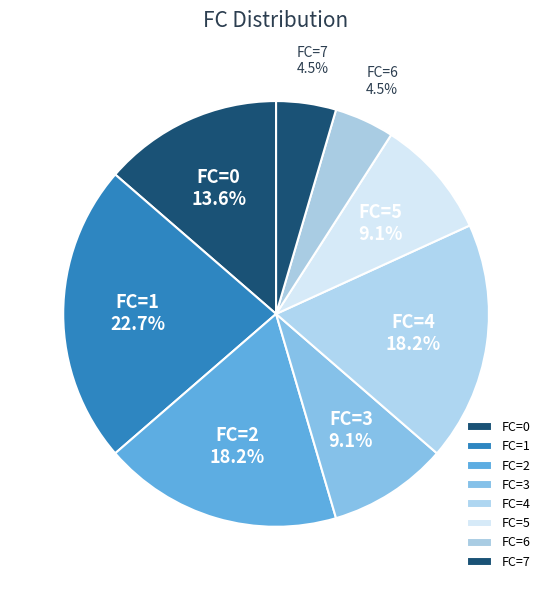

What is the largest slice in the pie chart?

FC=1